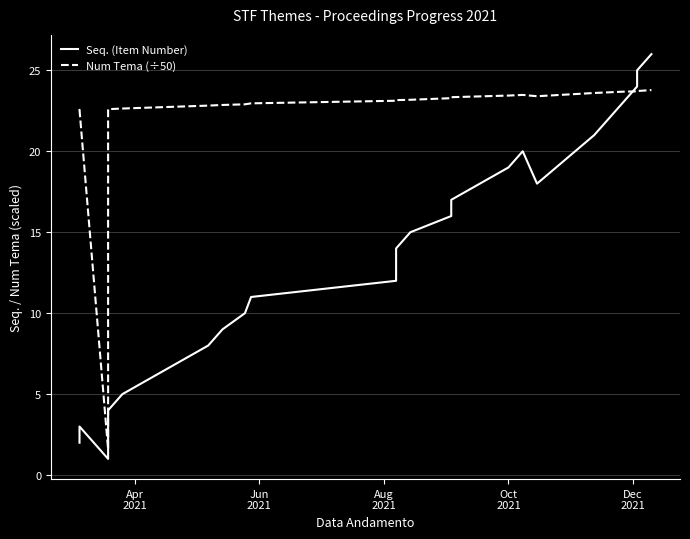

How many values in the Seq. (Item Number) series are below 14?

13